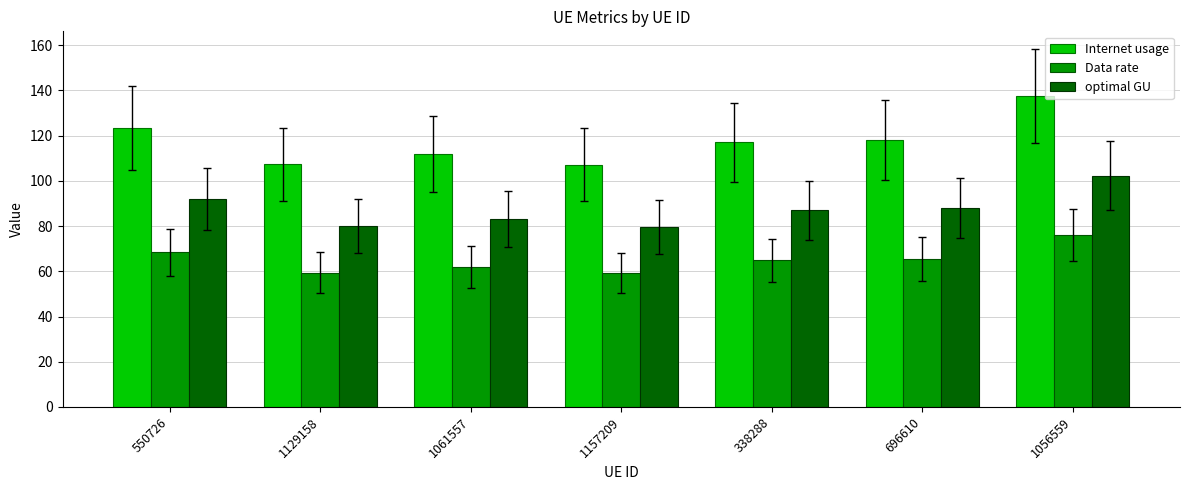

What is the lowest value of the Internet usage series?

107.1